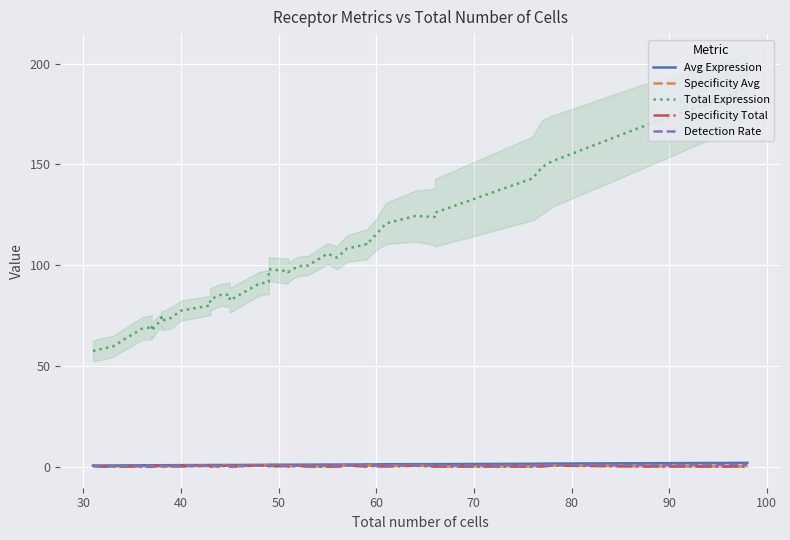

What are all the series names shown in the legend?

Avg Expression, Specificity Avg, Total Expression, Specificity Total, Detection Rate